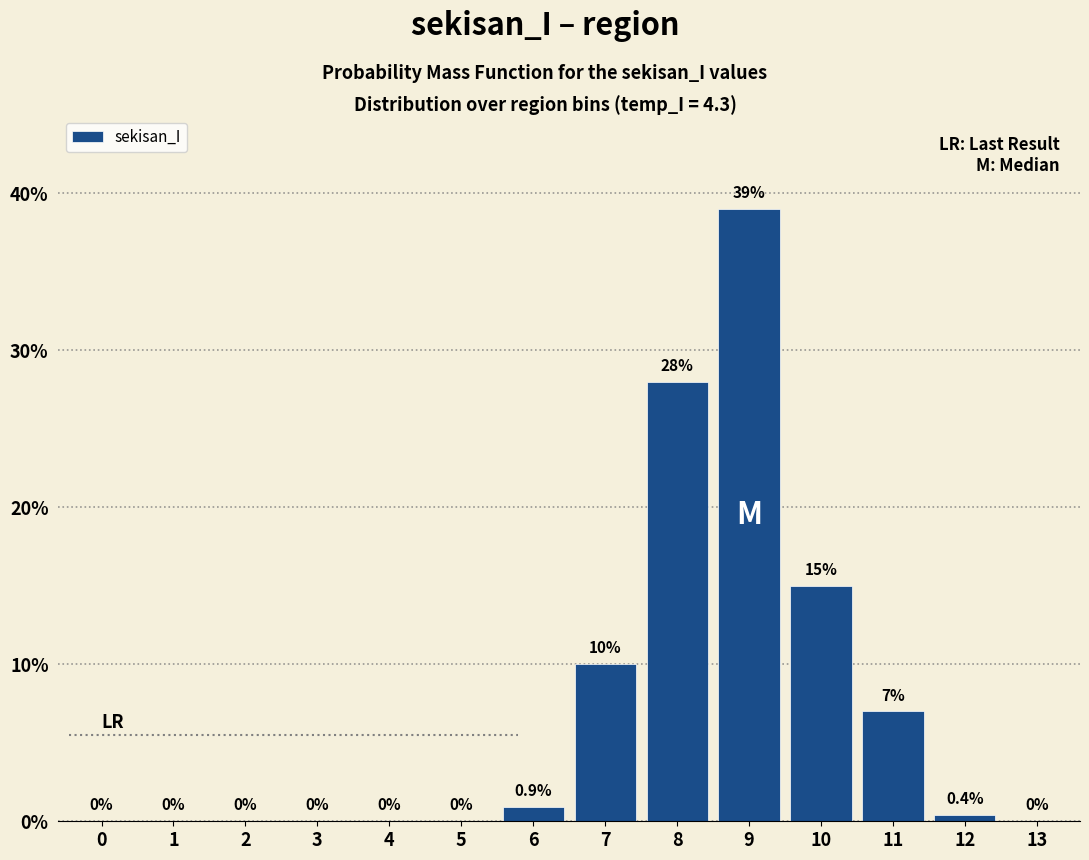

Reading left to right, transcribe all the data shown in this chart.

0=0.0	1=0.0	2=0.0	3=0.0	4=0.0	5=0.0	6=0.9	7=10.0	8=28.0	9=39.0	10=15.0	11=7.0	12=0.4	13=0.0